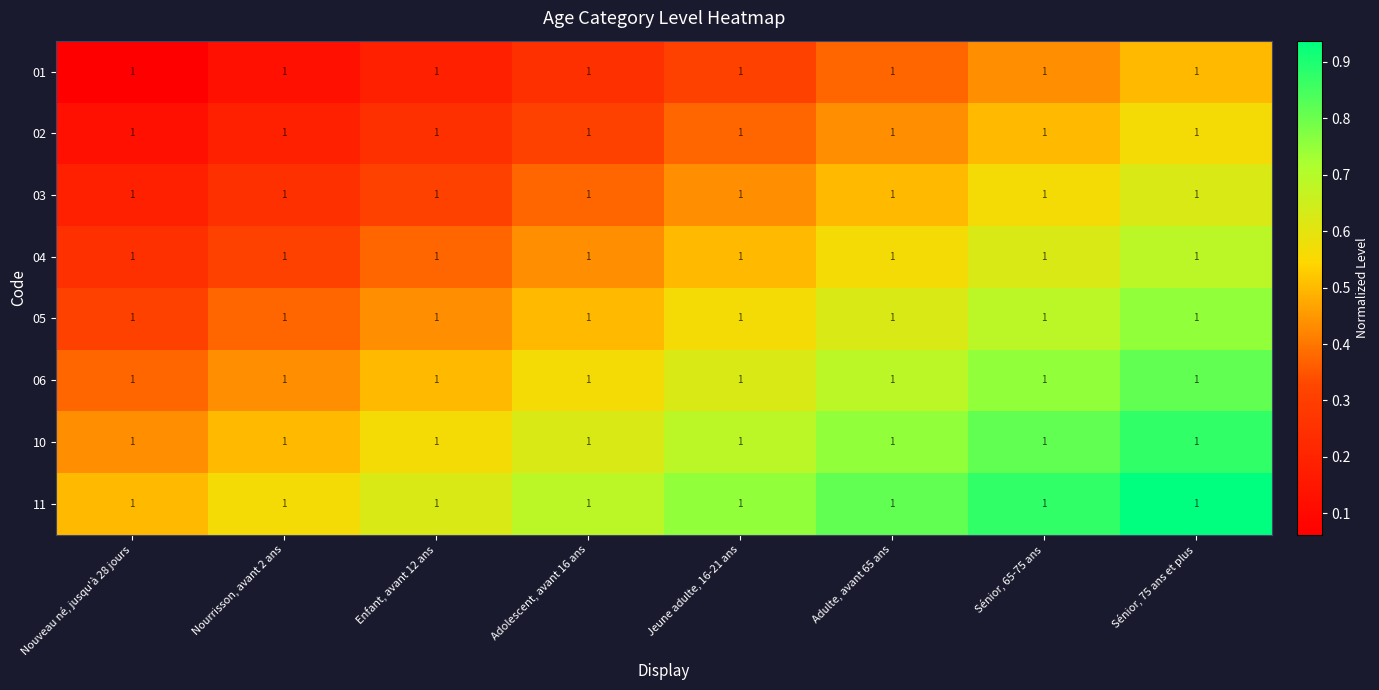

Where is 05 nearest to the value 0?

Nouveau né, jusqu'à 28 jours